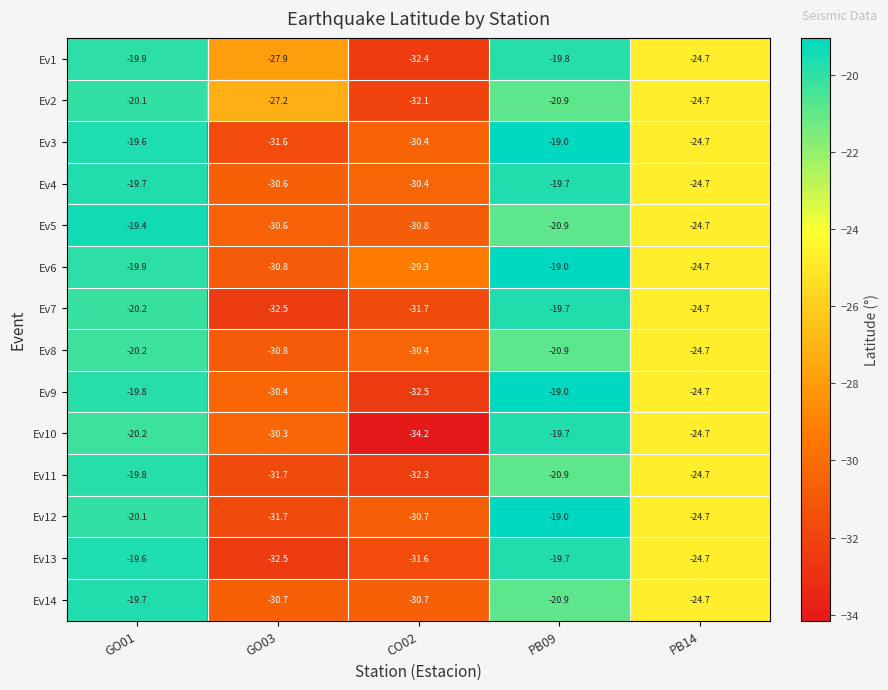

What is the total value across all series at CO02?

-439.5